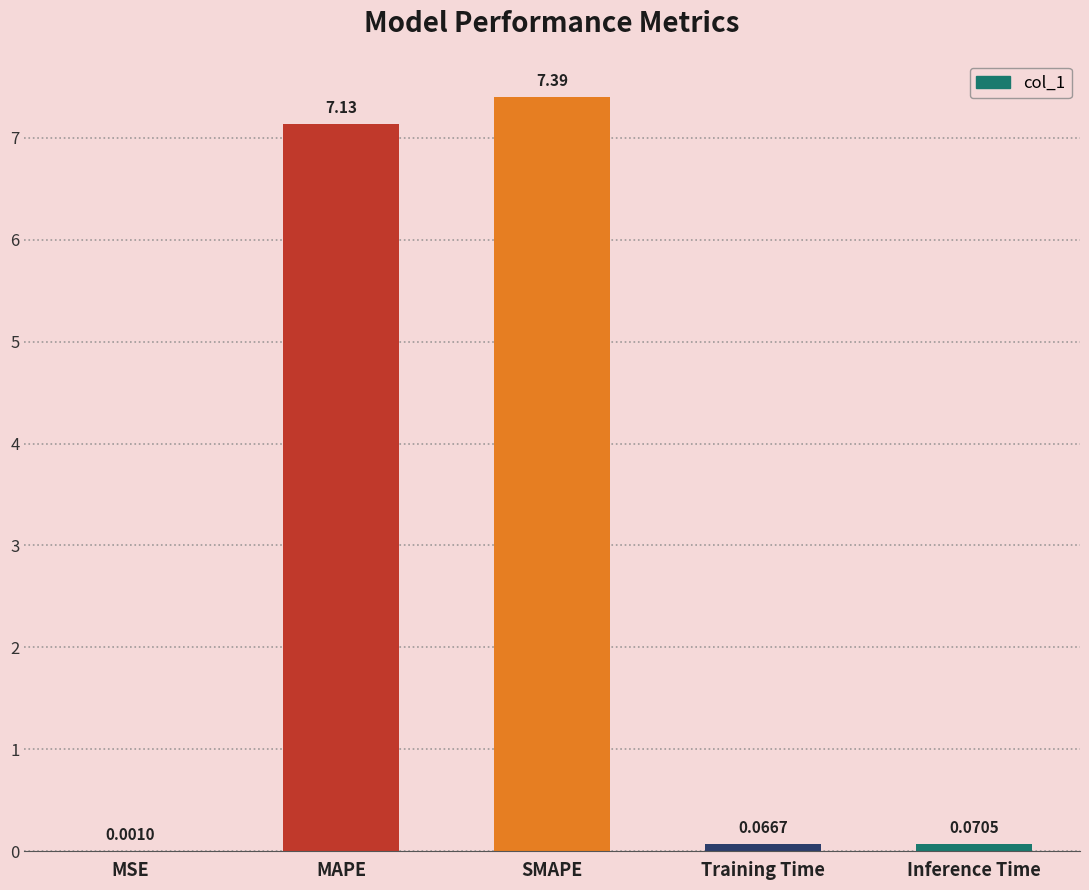

What is the change in value from MSE to MAPE?

+7.1